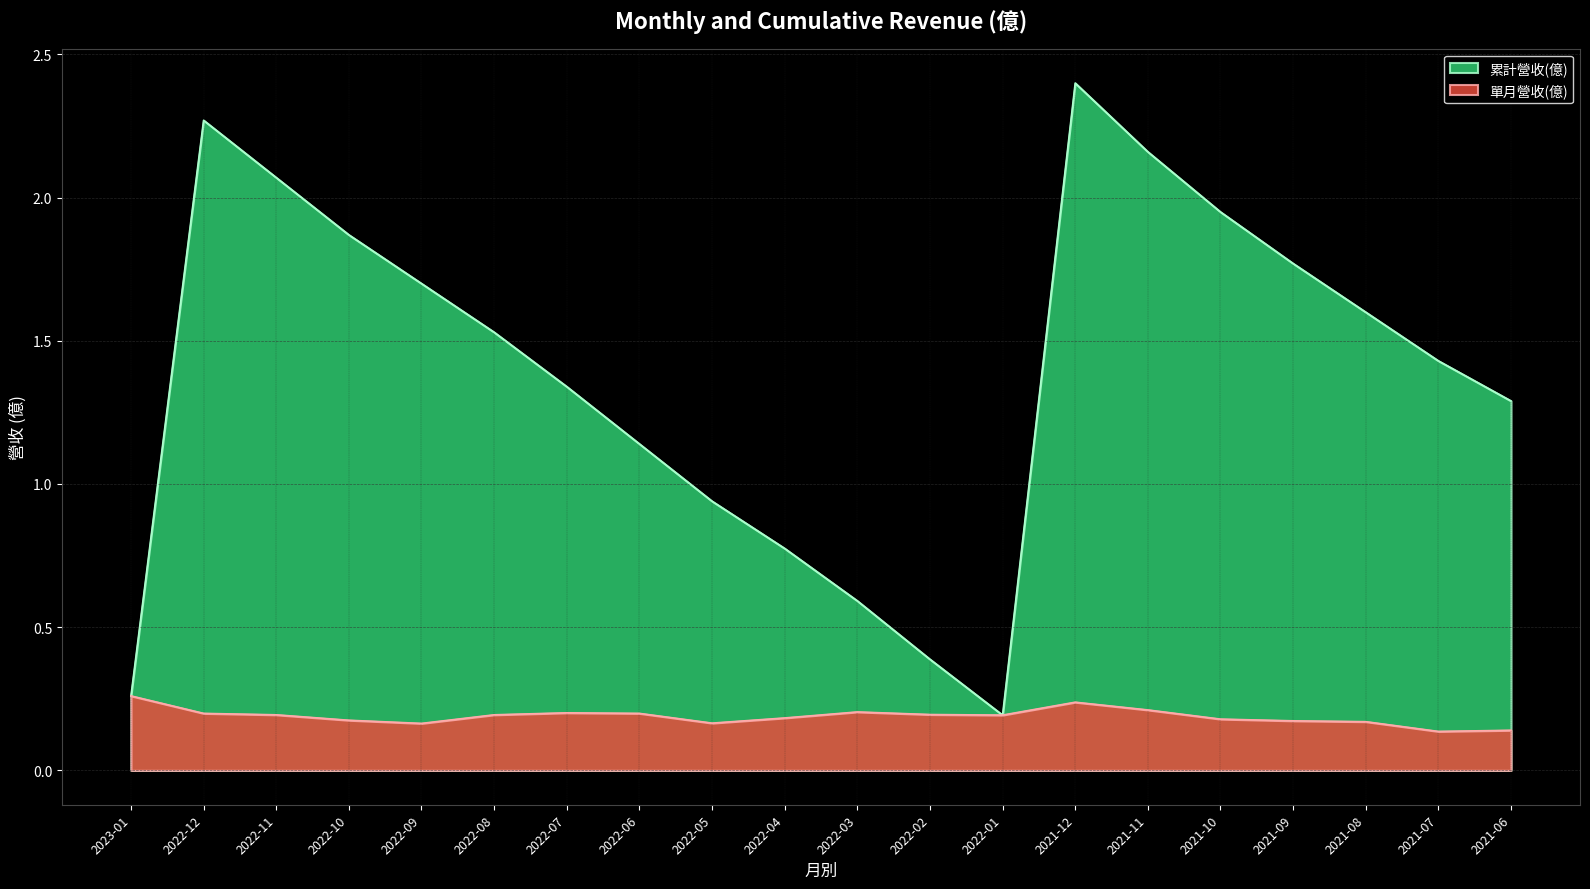

Reading left to right, what are all the values shown in this chart?

累計營收(億): 0.3	2.3	2.1	1.9	1.7	1.5	1.3	1.1	0.9	0.8	0.6	0.4	0.2	2.4	2.2	1.9	1.8	1.6	1.4	1.3
單月營收(億): 0.3	0.2	0.2	0.2	0.2	0.2	0.2	0.2	0.2	0.2	0.2	0.2	0.2	0.2	0.2	0.2	0.2	0.2	0.1	0.1